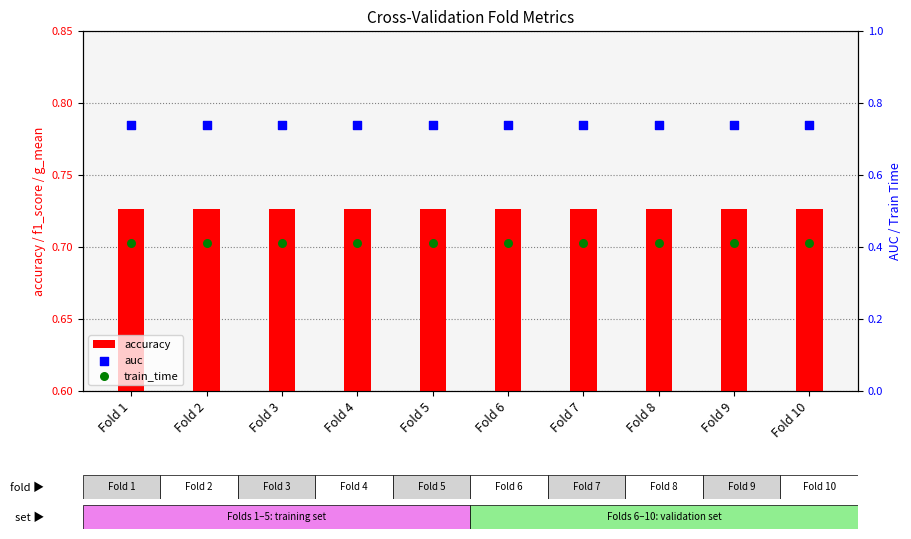

What are all the series names shown in the legend?

accuracy, auc, train_time